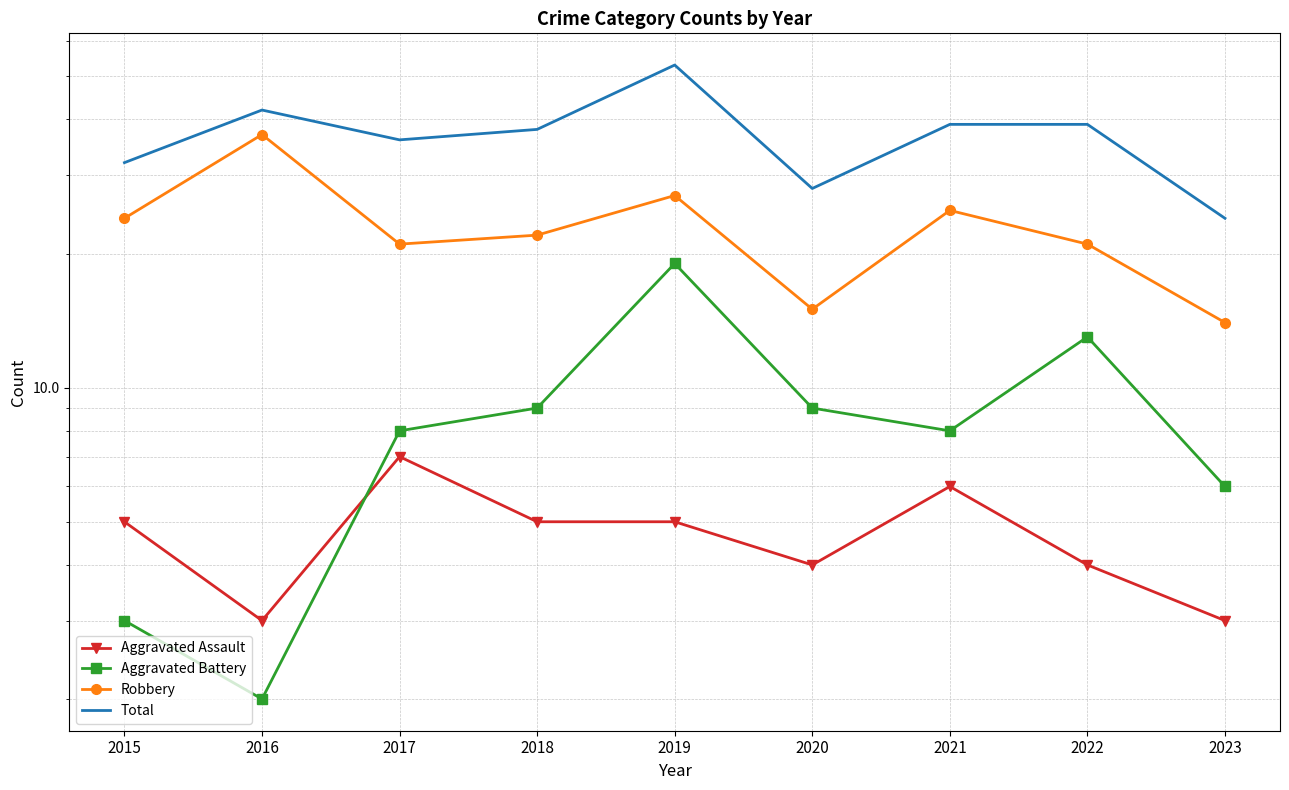

Is it true that Aggravated Battery equals 4 at 2020?

False